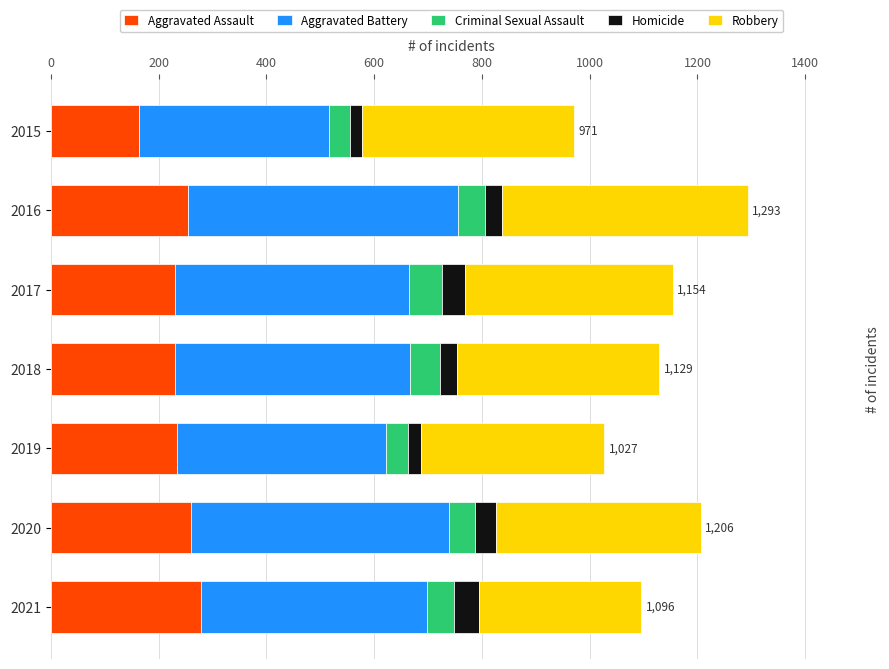

What are all the series names shown in the legend?

Aggravated Assault, Aggravated Battery, Criminal Sexual Assault, Homicide, Robbery